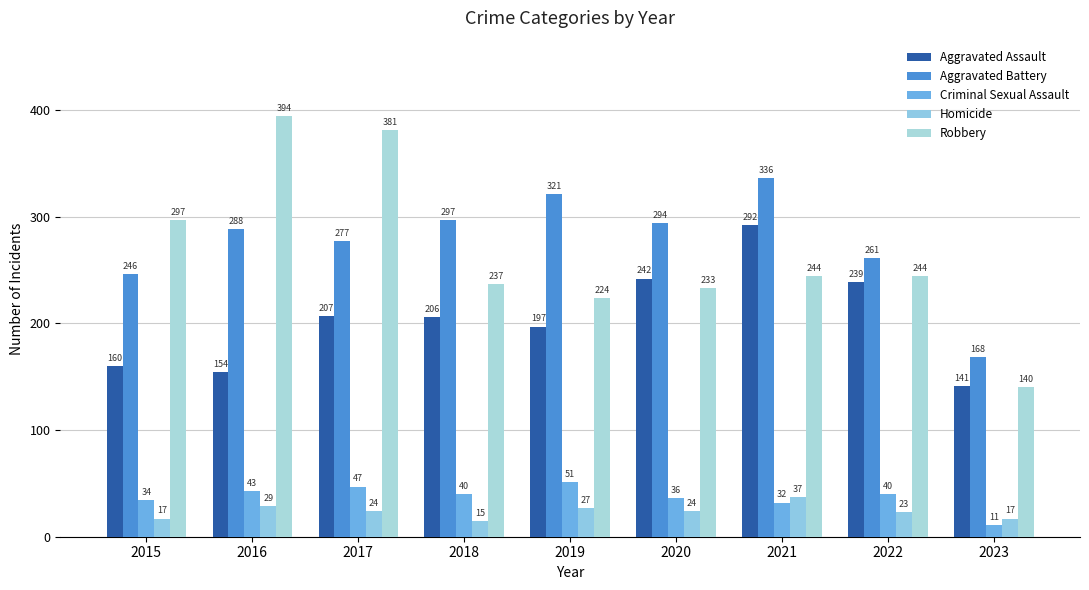

At which category is the sum across all series the highest?

2021